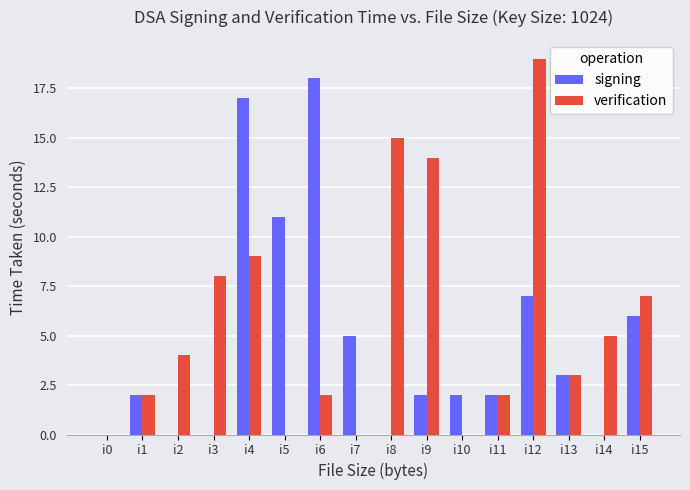

What is the sum of all signing values?

75